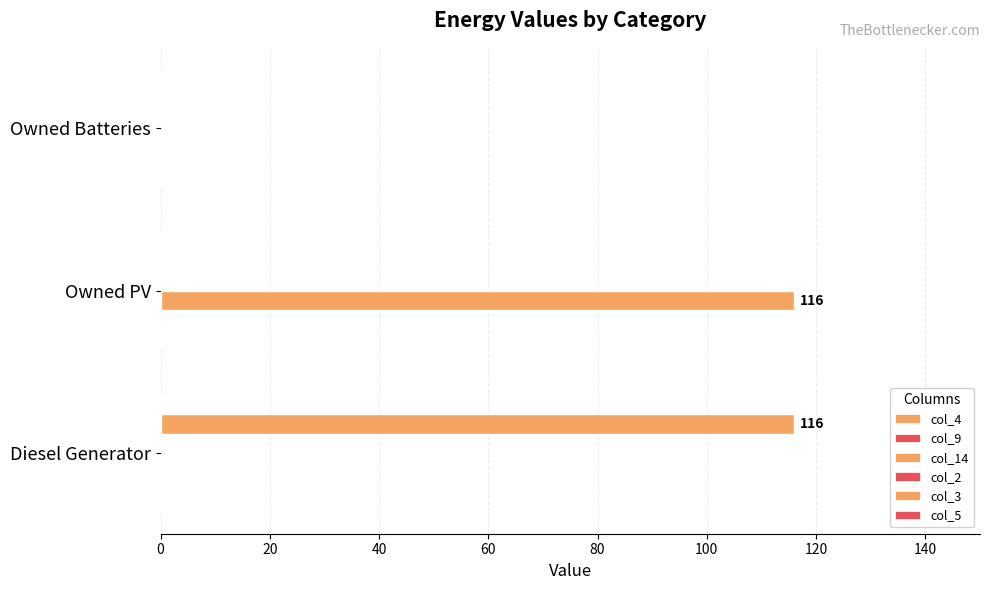

Reading right to left, what are all the values shown in this chart?

col_4: 0.1	0.1	0.1
col_9: 0.1	0.1	0.1
col_14: 0.0	116.0	0.0
col_2: 0.1	0.1	0.1
col_3: 0.0	0.0	116.0
col_5: 0.1	0.1	0.1